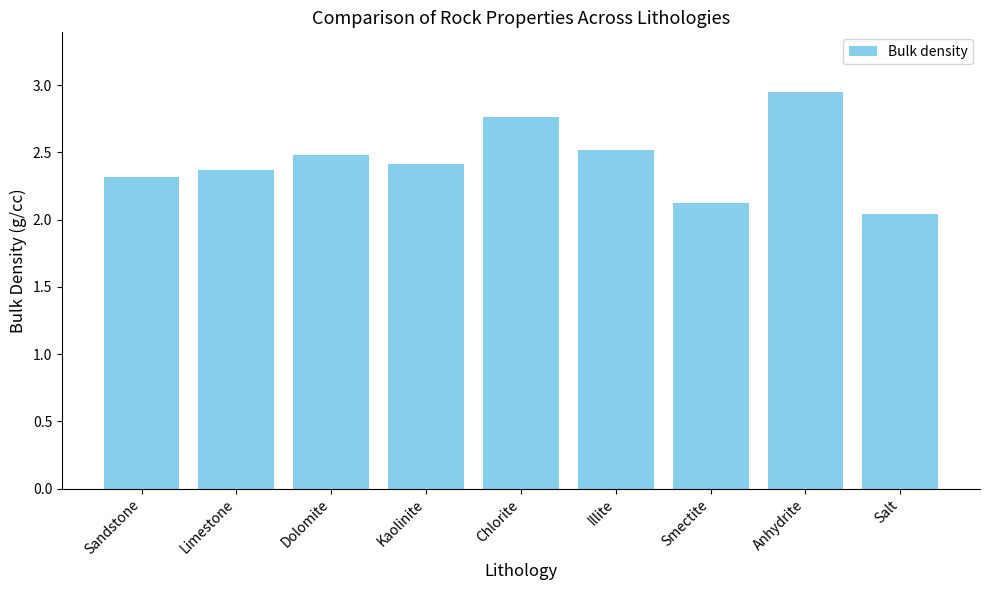

Between Sandstone and Kaolinite, which is larger?

Kaolinite